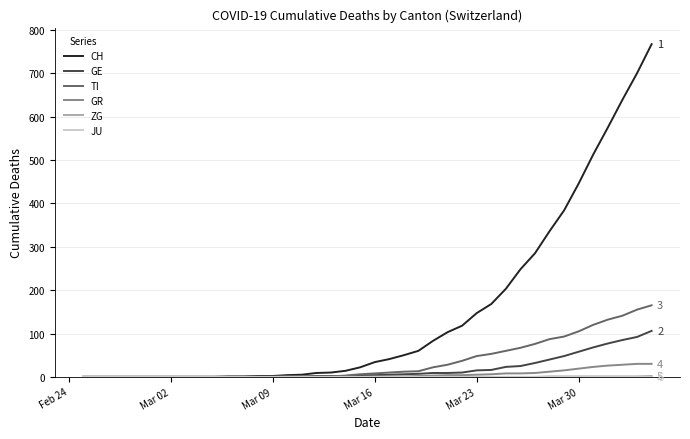

Reading left to right, list all the values displayed in this chart.

CH: 0	0	0	0	0	0	0	0	0	0	1	1	2	2	4	5	9	10	14	22	34	41	50	60	83	103	118	147	168	203	248	285	336	384	446	513	575	639	700	767
GE: 0	0	0	0	0	0	0	0	0	0	0	0	0	0	1	1	2	2	2	4	4	5	6	7	9	9	10	15	16	23	25	32	40	48	58	68	77	85	92	106
TI: 0	0	0	0	0	0	0	0	0	0	0	0	0	0	1	1	1	1	3	6	8	10	12	13	22	28	37	48	53	60	67	76	87	93	105	120	132	141	155	165
GR: 0	0	0	0	0	0	0	0	0	0	0	0	0	0	0	0	0	0	0	0	1	1	1	2	3	4	4	5	6	8	8	9	12	15	19	23	26	28	30	30
ZG: 0	0	0	0	0	0	0	0	0	0	0	0	0	0	0	0	0	0	0	0	0	0	0	0	0	0	0	0	0	0	0	0	1	1	1	1	1	1	1	2
JU: 0	0	0	0	0	0	0	0	0	0	0	0	0	0	0	0	0	0	0	0	0	0	0	0	0	0	0	0	0	0	0	0	0	0	0	0	0	0	0	0